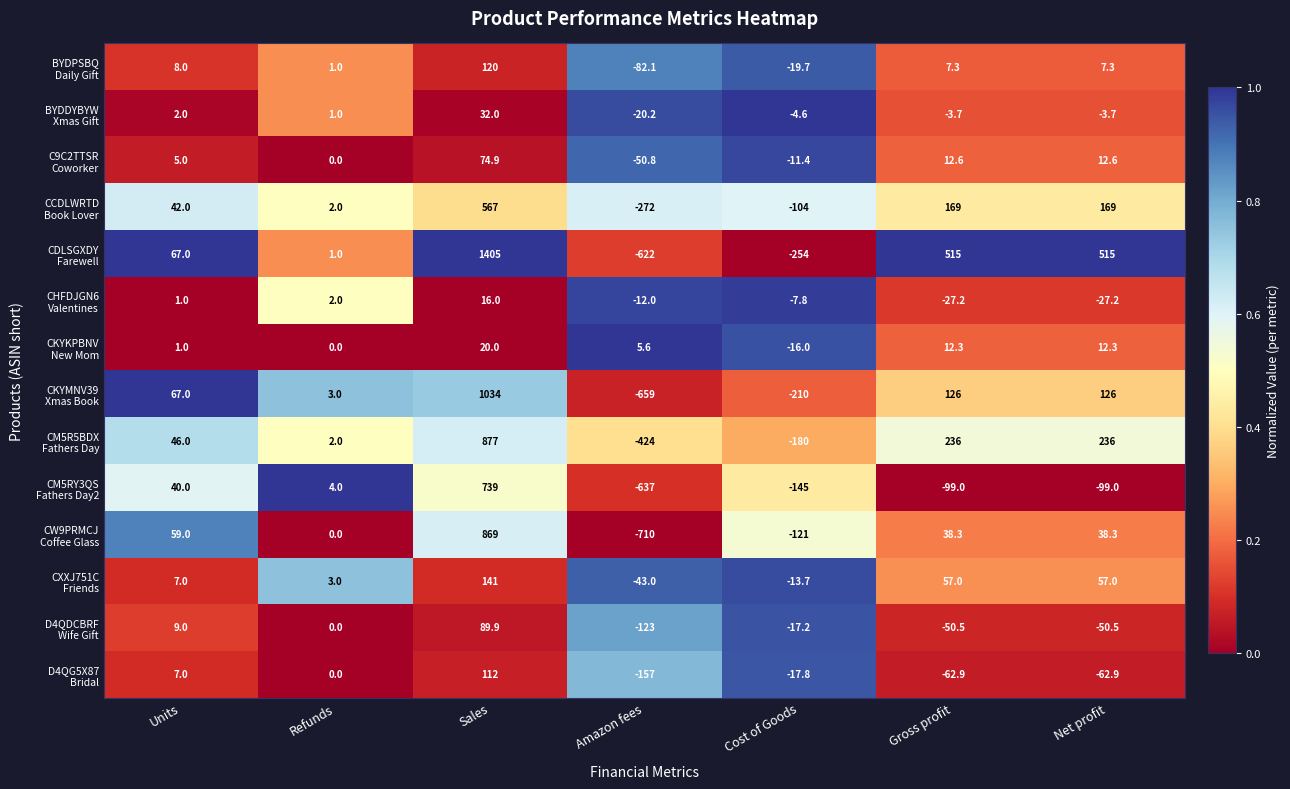

What is the total value across all series at Net profit?

930.2